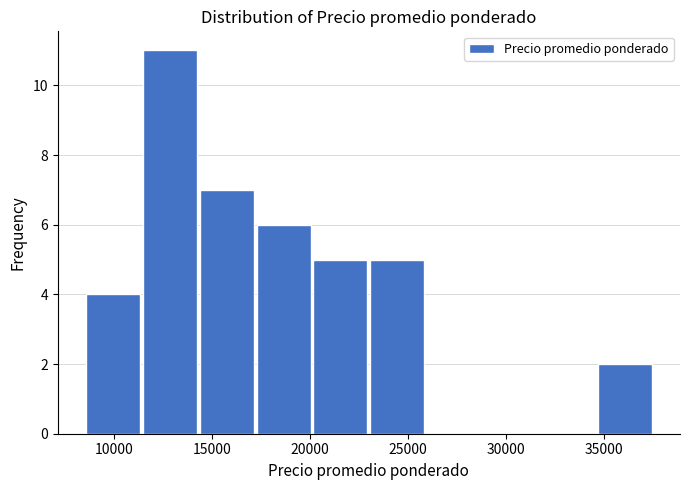

Reading left to right, list every bar in this chart as the range it spans on the x-axis followed by its height. Neither the bar edges nor the heights are printed on the chart, so give them approximately, as read against the axes.

8500 to 11400: 4
11400 to 14300: 11
14300 to 17200: 7
17200 to 20100: 6
20100 to 23000: 5
23000 to 25900: 5
25900 to 28800: 0
28800 to 31700: 0
31700 to 34600: 0
34600 to 37500: 2